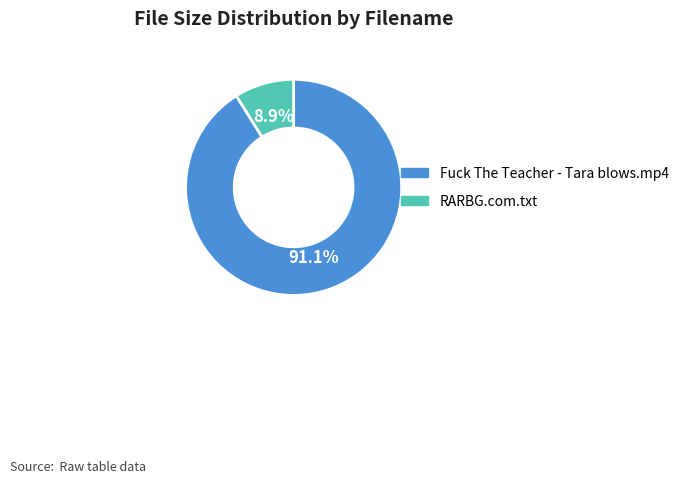

Is it true that RARBG.com.txt is 1% of the pie?

False